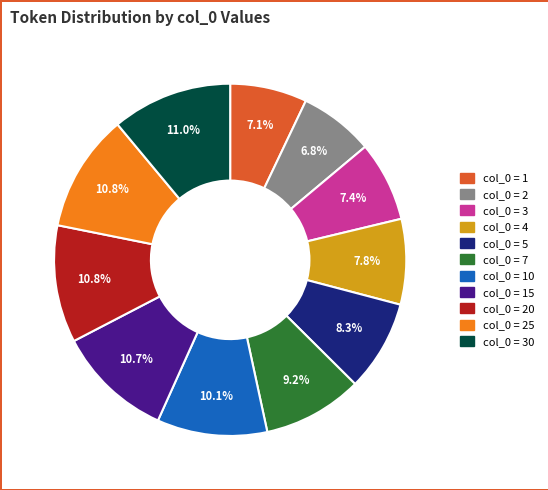

How much of the chart is everything except col_0 = 7?

90.8%